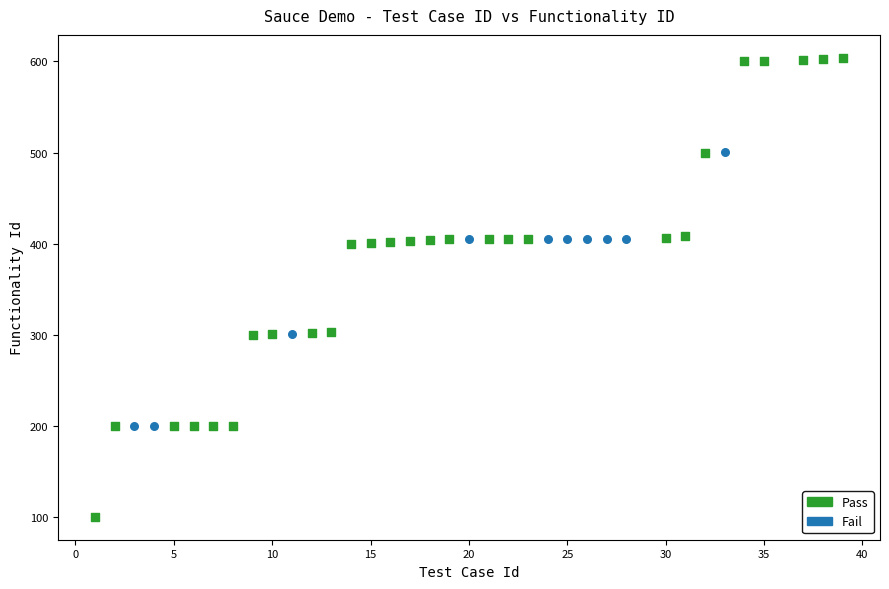

What are all the series names shown in the legend?

Pass, Fail